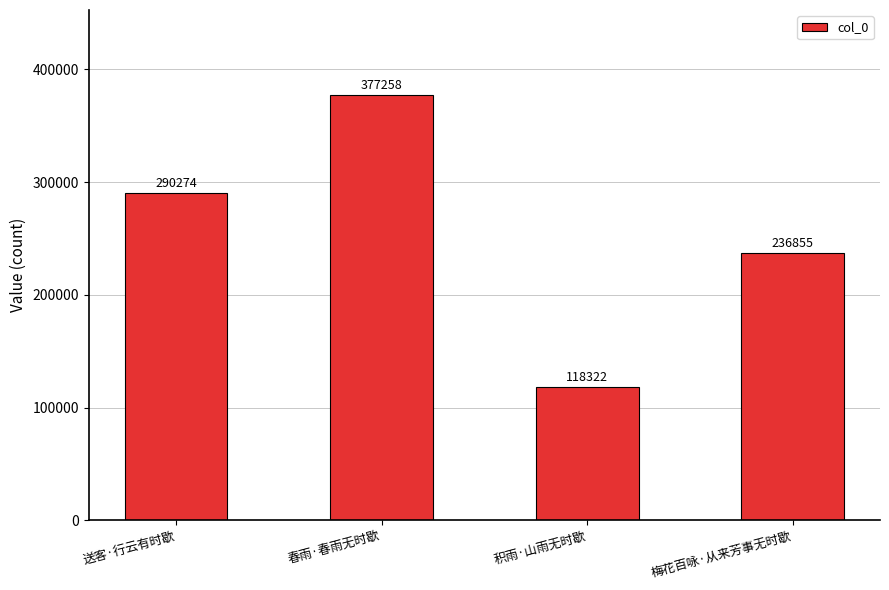

What is the label of the 4th bar from the left?

梅花百咏·从来芳事无时歇